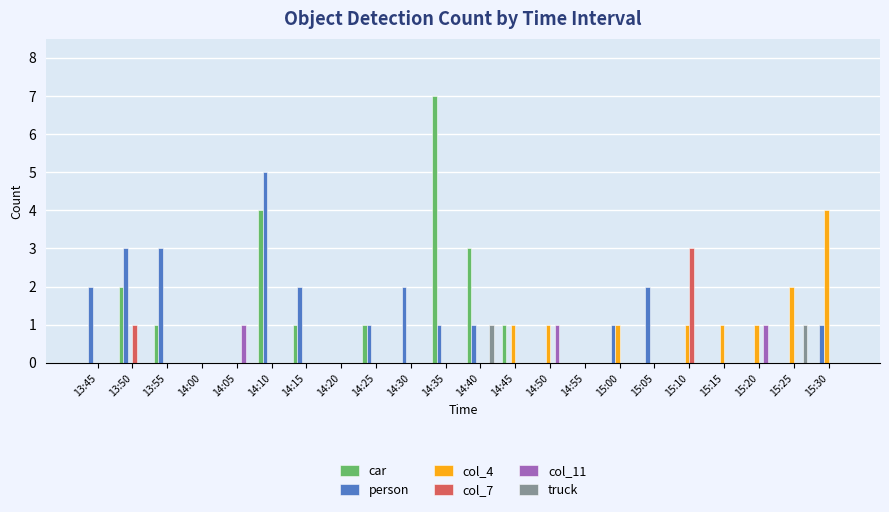

What is the total value across all series at 14:15?

3